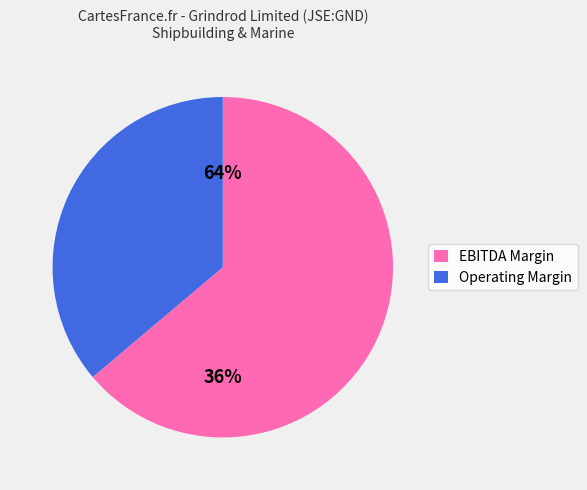

What percentage do Operating Margin and EBITDA Margin together represent?

100.0%